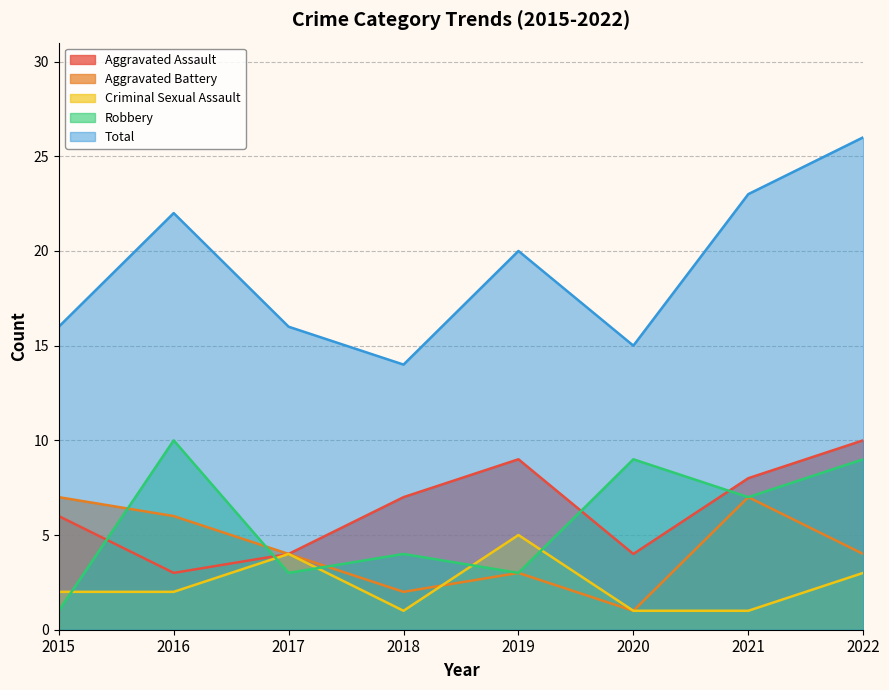

Reading left to right, list all the values displayed in this chart.

Aggravated Assault: 6	3	4	7	9	4	8	10
Aggravated Battery: 7	6	4	2	3	1	7	4
Criminal Sexual Assault: 2	2	4	1	5	1	1	3
Robbery: 1	10	3	4	3	9	7	9
Total: 16	22	16	14	20	15	23	26